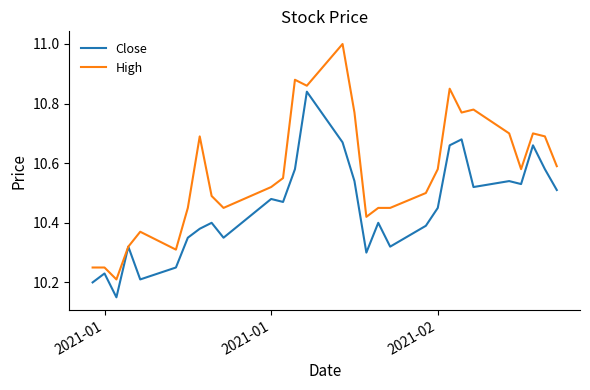

How many distinct data groups are displayed?

2